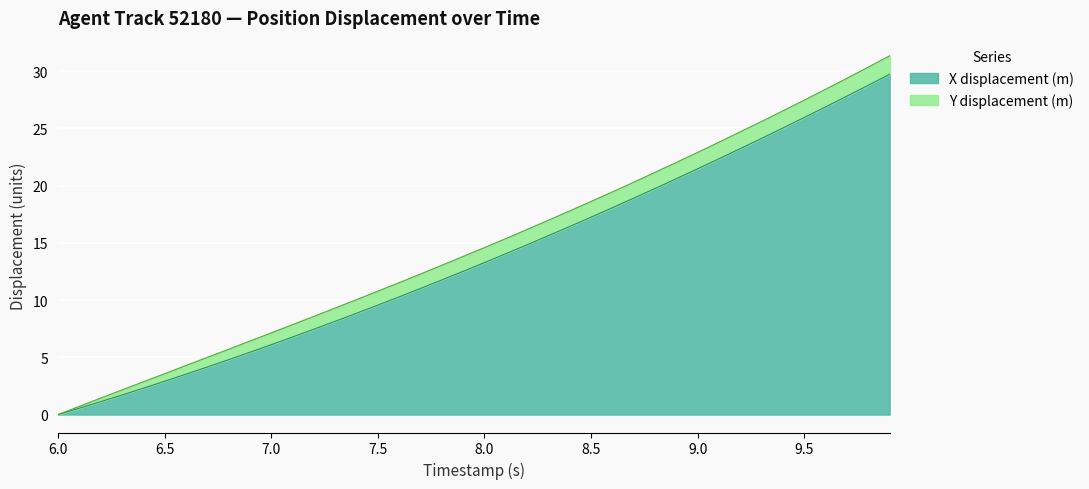

At which label does TIMESTAMP reach its minimum?

6.0